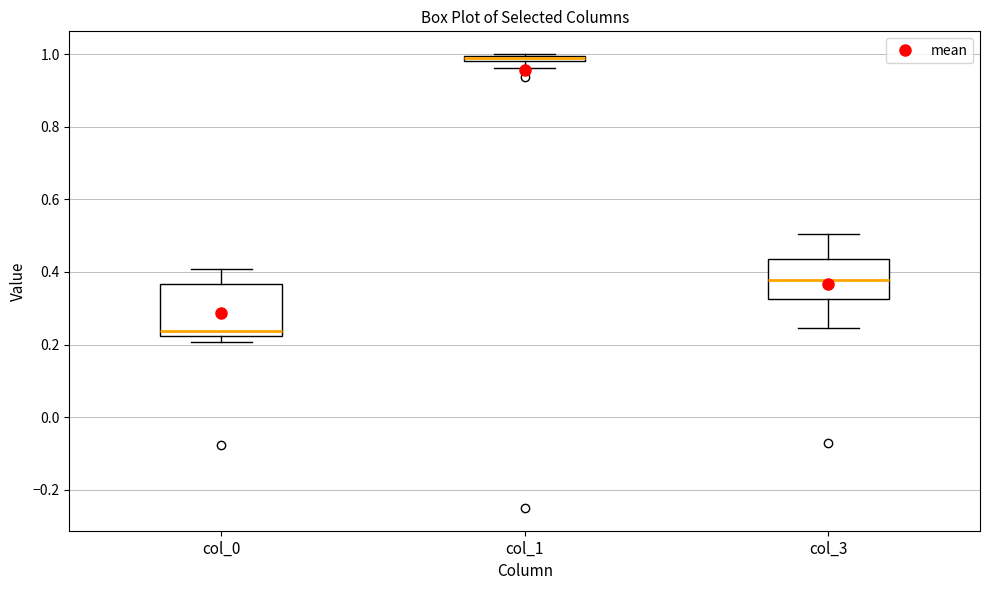

Where is the lower edge of the box for col_3 on the y-axis? The values are not printed on the chart, so give them approximately, as read against the axis.

0.32